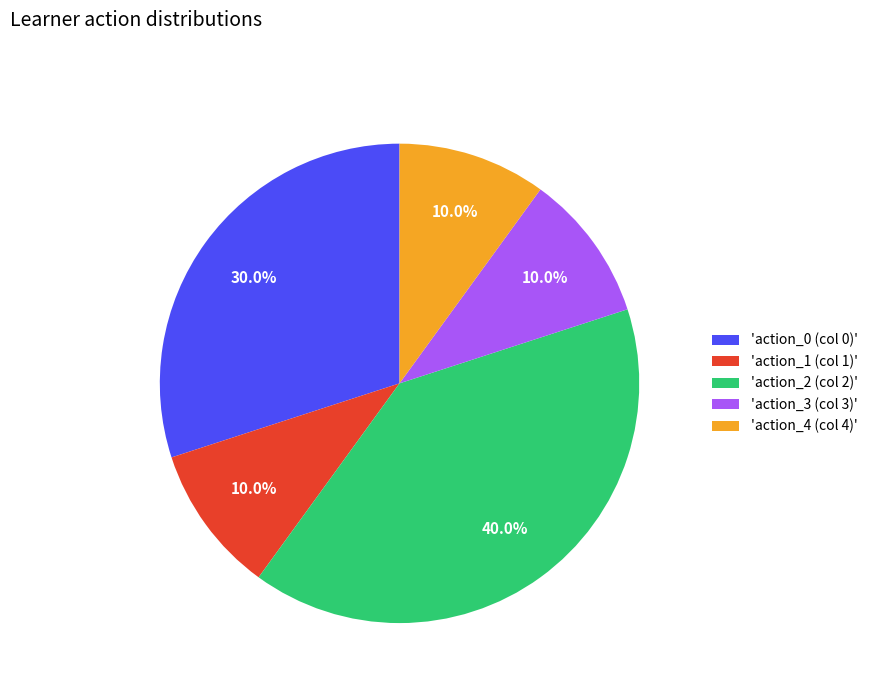

How many slices are in this pie chart?

5